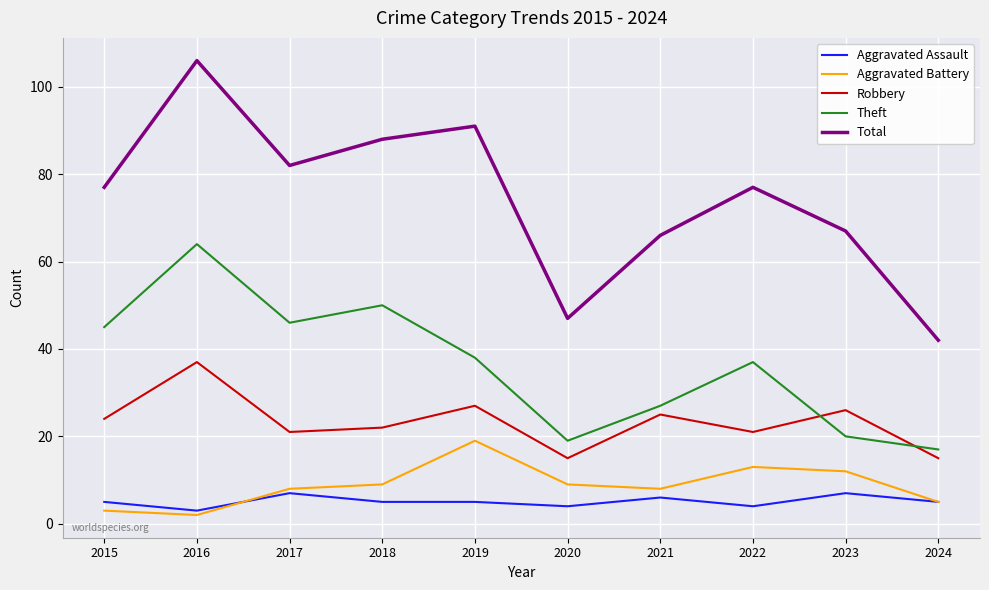

How many lines are shown in the chart?

5